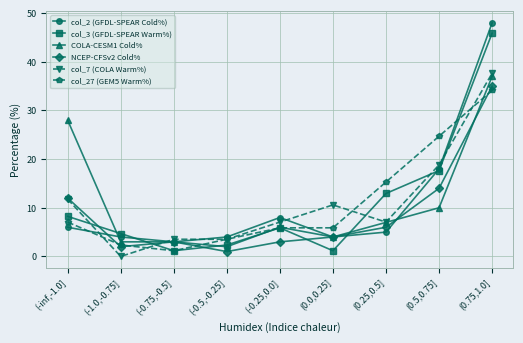

Reading left to right, what are all the values shown in this chart?

col_2 (GFDL-SPEAR Cold%): 6.0	4.0	3.0	4.0	8.0	4.0	5.0	18.0	48.0
col_3 (GFDL-SPEAR Warm%): 8.2	4.7	1.2	2.4	5.9	1.2	12.9	17.6	45.9
COLA-CESM1 Cold%: 28.0	3.0	3.0	2.0	6.0	4.0	7.0	10.0	37.0
NCEP-CFSv2 Cold%: 12.0	2.0	3.0	1.0	3.0	4.0	6.0	14.0	35.0
col_7 (COLA Warm%): 11.8	0.0	3.5	3.5	7.1	10.6	7.1	18.8	37.6
col_27 (GEM5 Warm%): 7.1	2.4	1.2	3.5	5.9	5.9	15.3	24.7	34.1